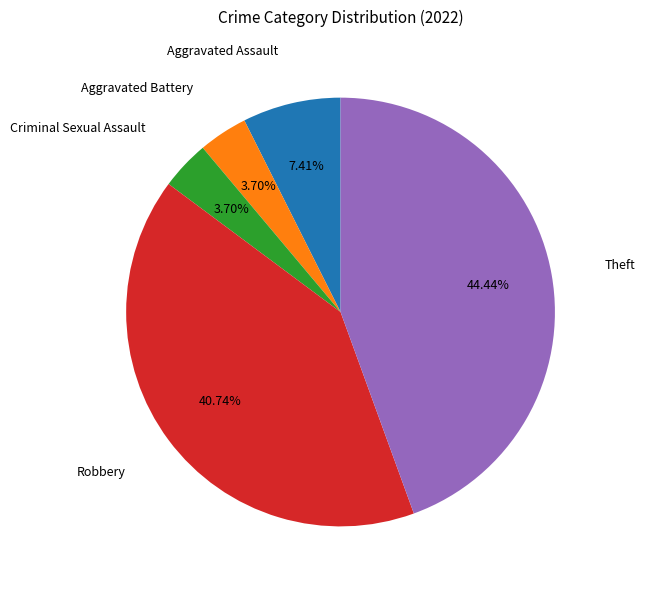

Does any single category account for the majority?

No